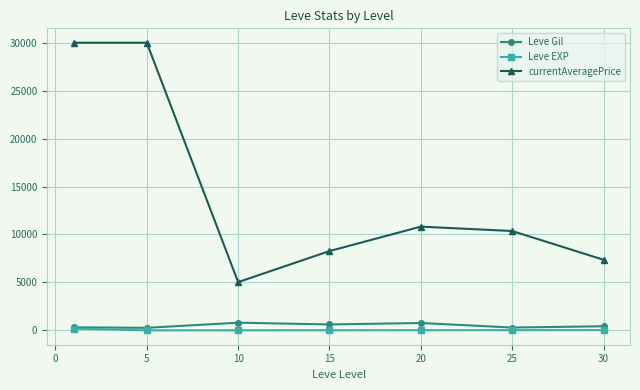

Does the chart display data point markers on the line(s)?

Yes